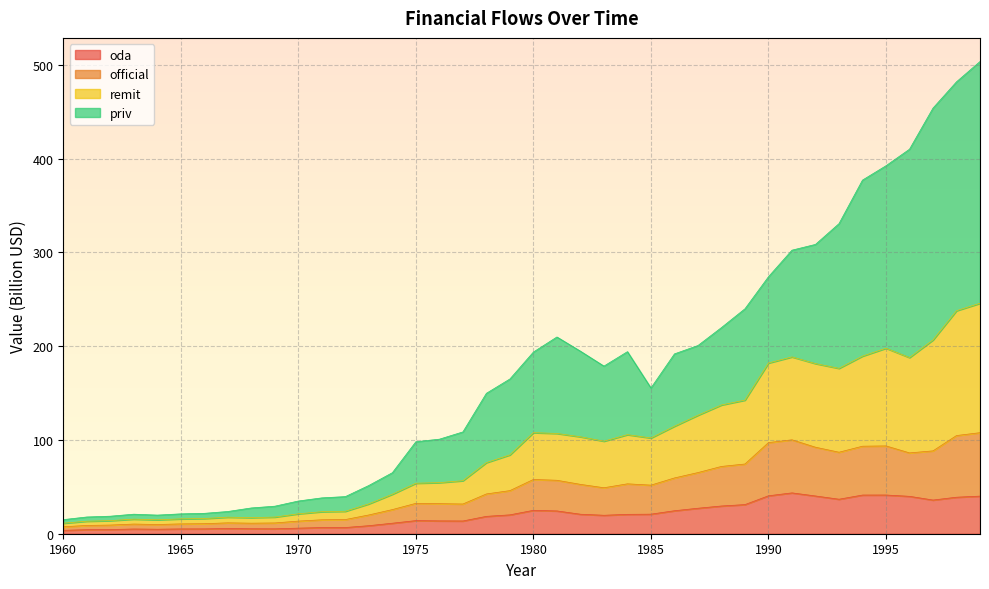

What is the greatest value displayed?

503.5